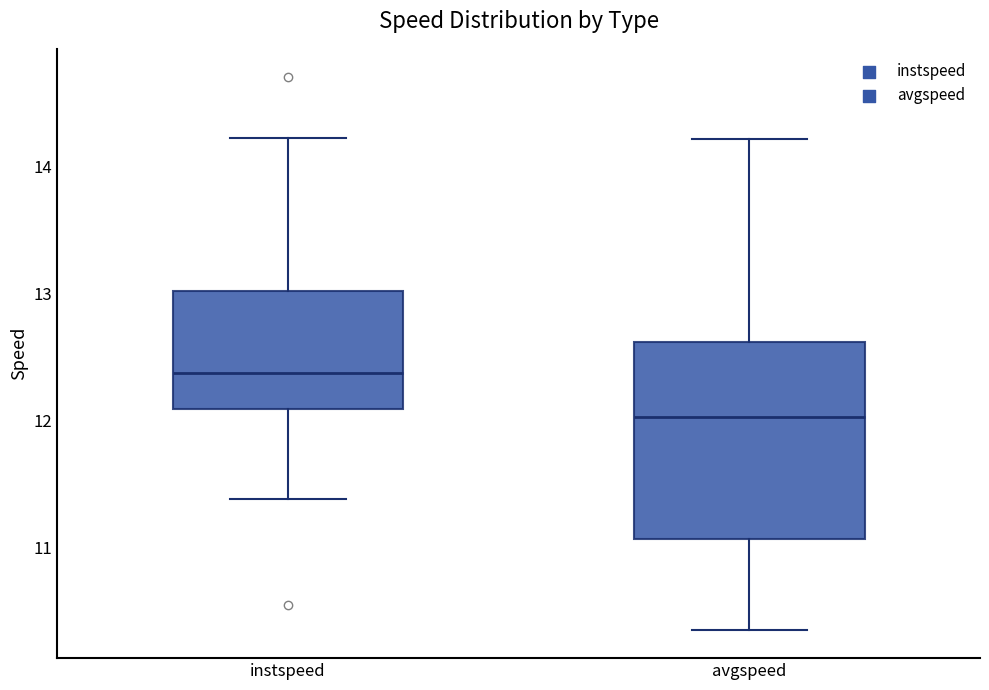

Which box has the lowest median line?

avgspeed